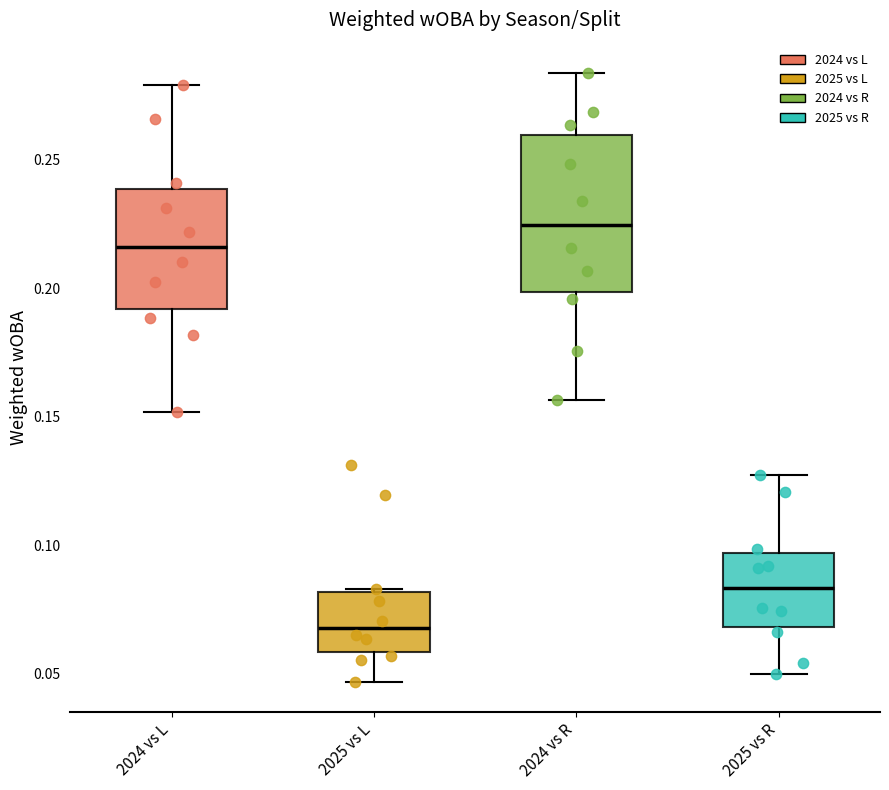

Reading left to right, transcribe this box plot: for each box, give where its median line is, the range the box spans, and where its two whiskers end, as read against the y-axis. The values are not printed on the chart, so give them approximately, as read against the axis.

2024 vs L: median 0.215, box 0.190 to 0.240, whiskers 0.150 to 0.280
2025 vs L: median 0.070, box 0.060 to 0.080, whiskers 0.045 to 0.085
2024 vs R: median 0.225, box 0.200 to 0.260, whiskers 0.155 to 0.285
2025 vs R: median 0.085, box 0.070 to 0.095, whiskers 0.050 to 0.125